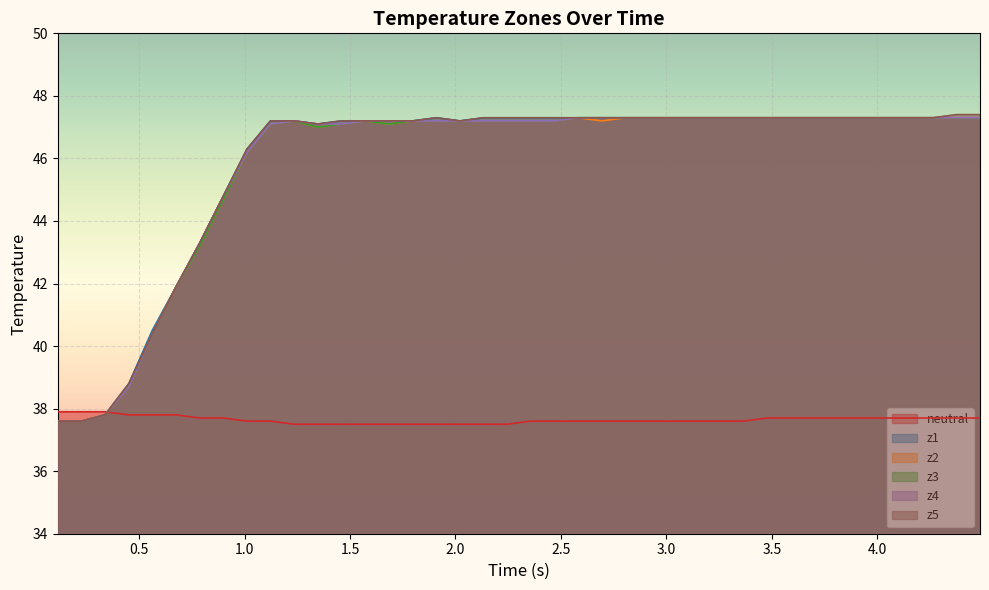

At how many categories does at least one series exceed 44?

33